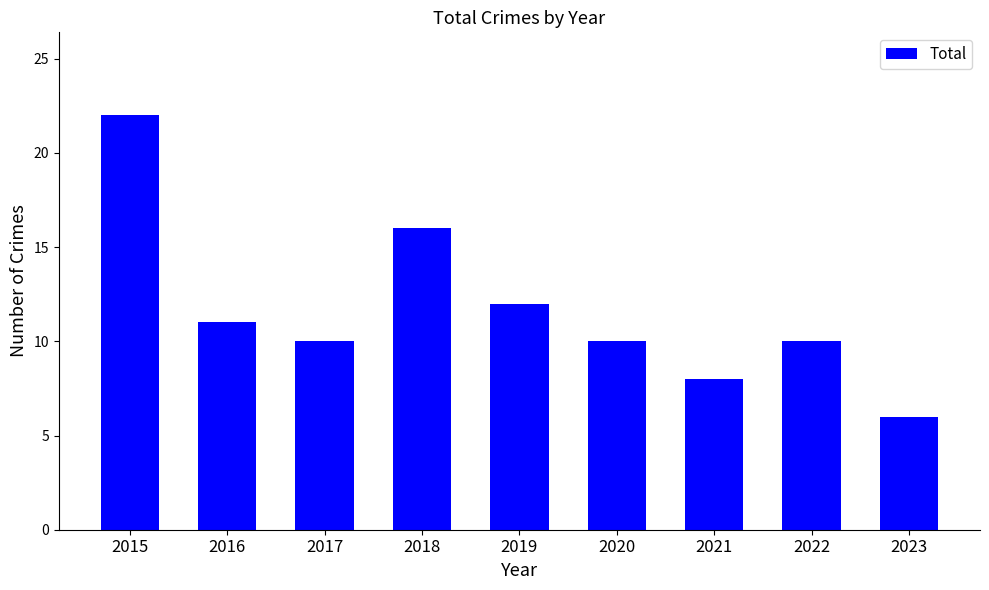

What is the value of the 8th bar from the left?

10